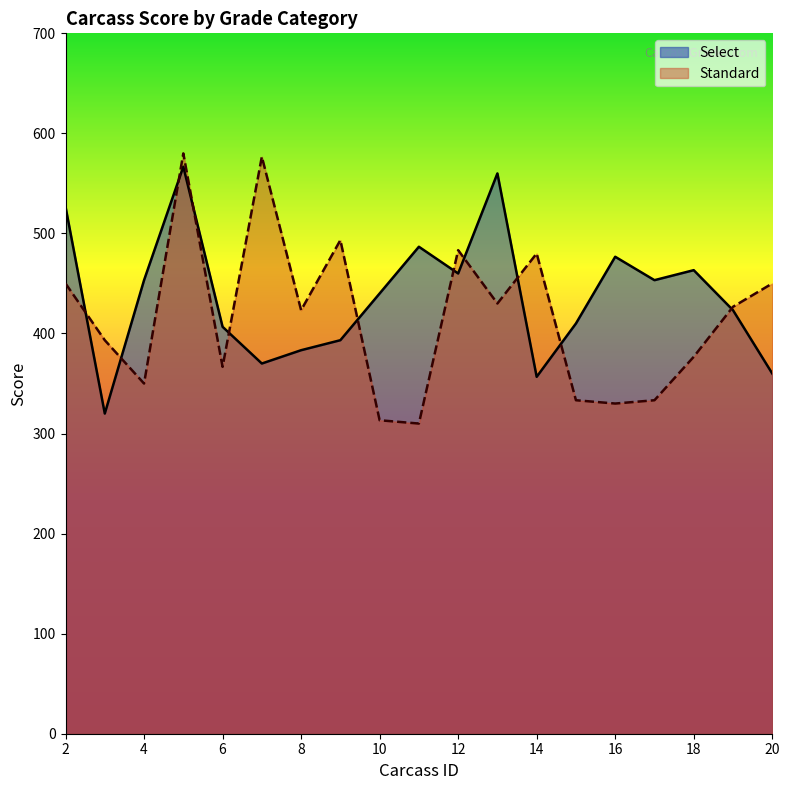

What is the difference between the highest and lowest values at 20?

90.0